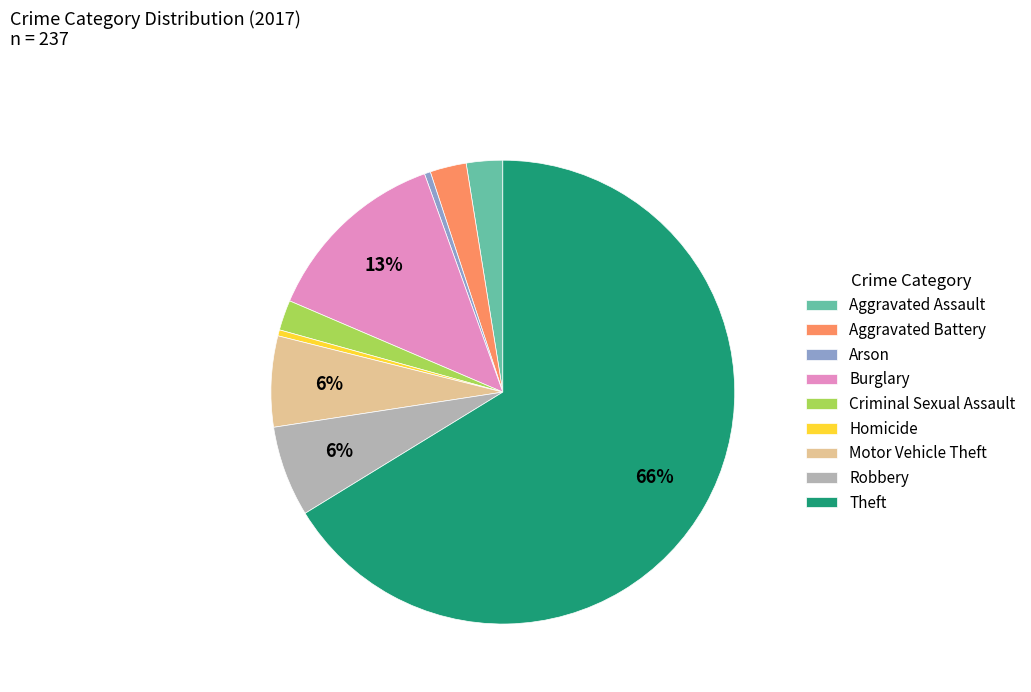

To the nearest percent, what is the difference between the Criminal Sexual Assault and Arson slice percentages?

2%